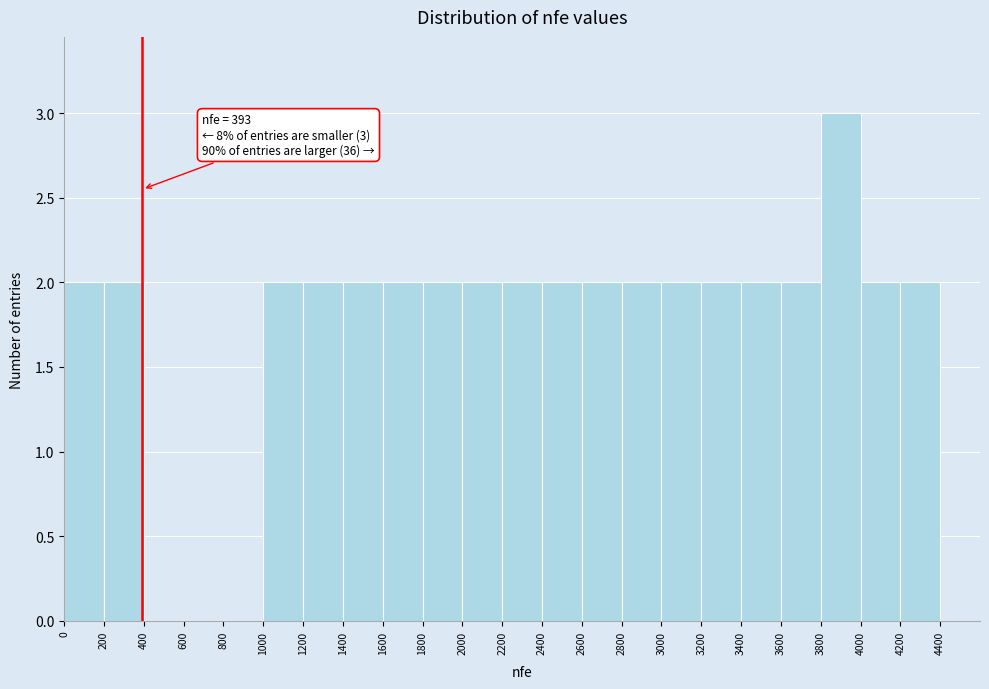

Which range on the x-axis has the tallest bar?

3800 to 4000